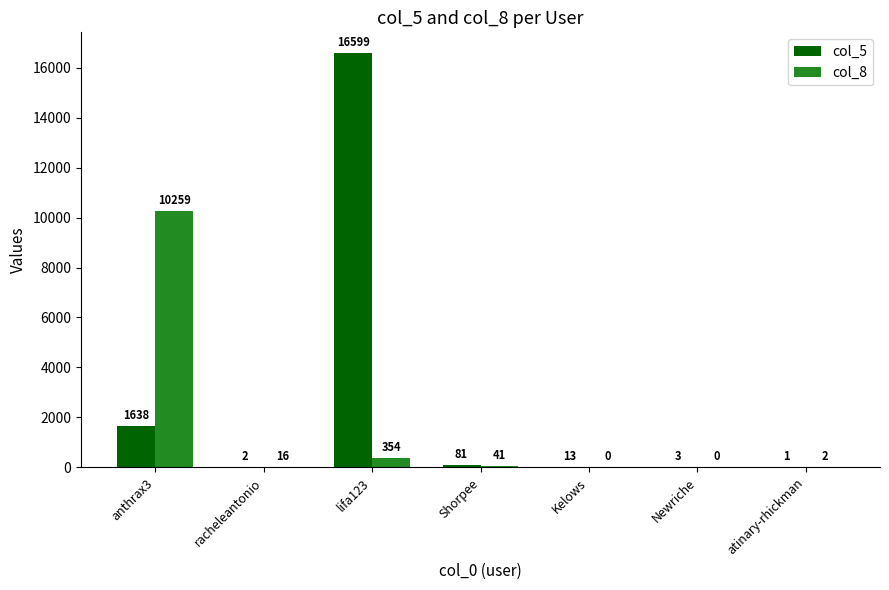

Count the number of categories in the chart.

7